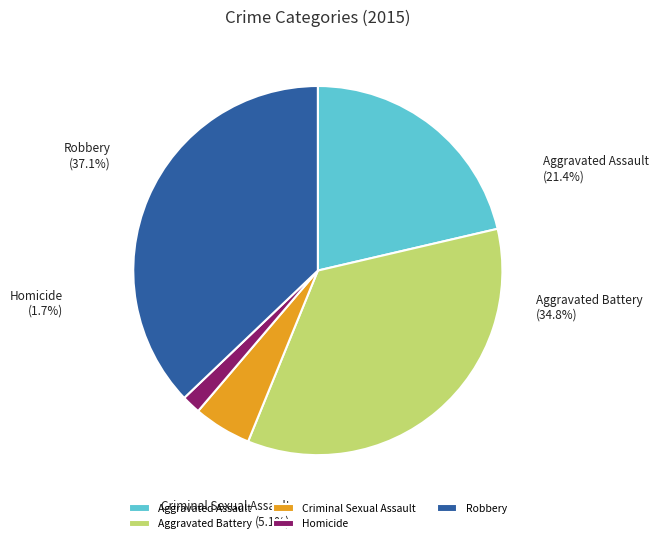

Does Robbery account for over 50% of the chart?

No